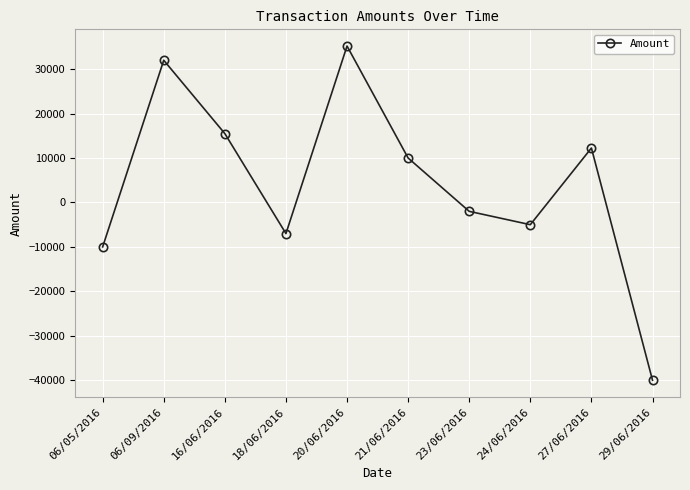

How many negative values are there?

5